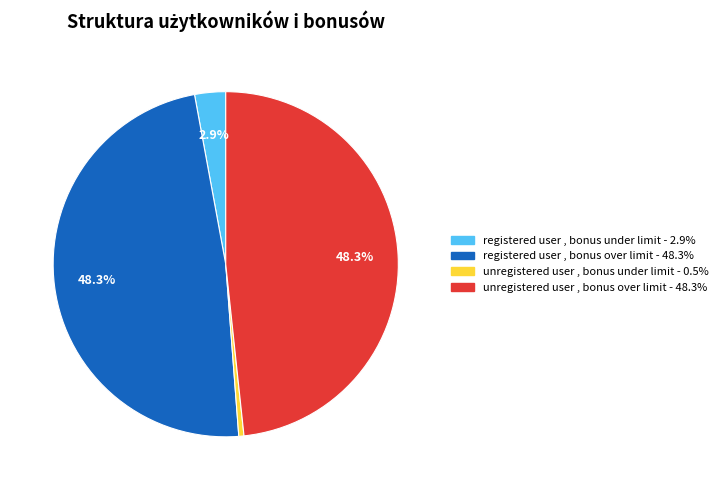

To the nearest percent, what is the difference between the registered user , bonus under limit and unregistered user , bonus under limit slice percentages?

2%